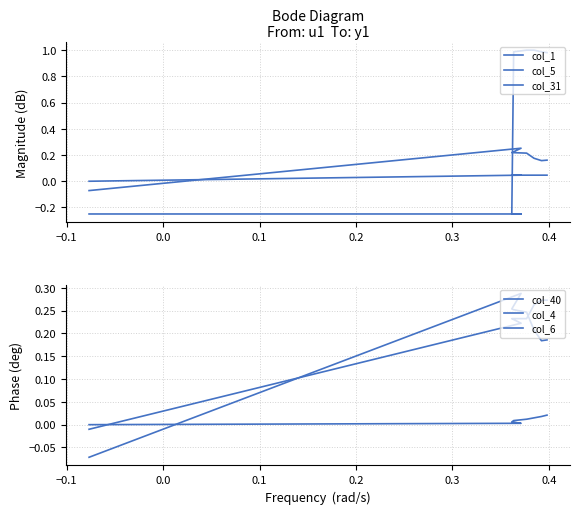

What is the maximum value shown in the chart?

1.0